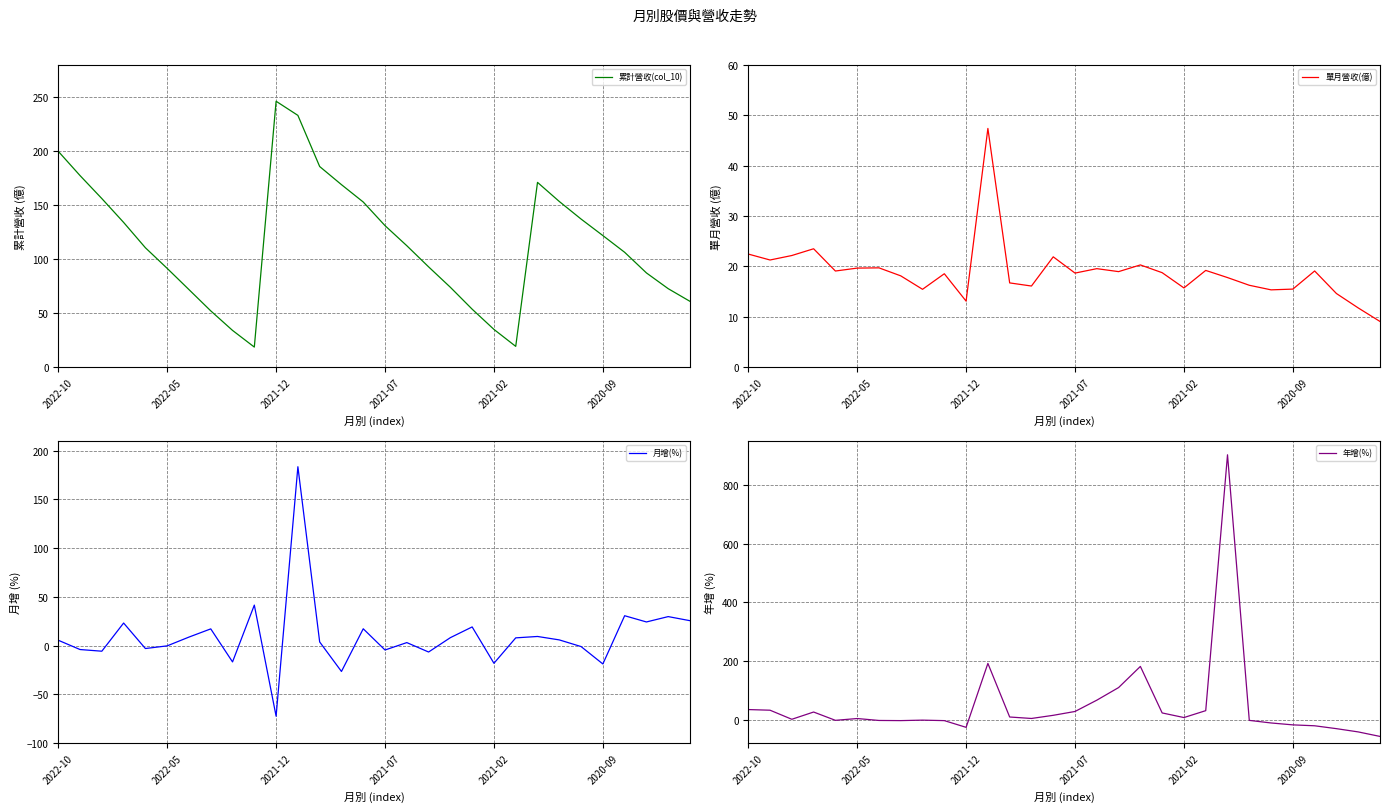

What value does the 單月營收(億) series have at 9?

18.5